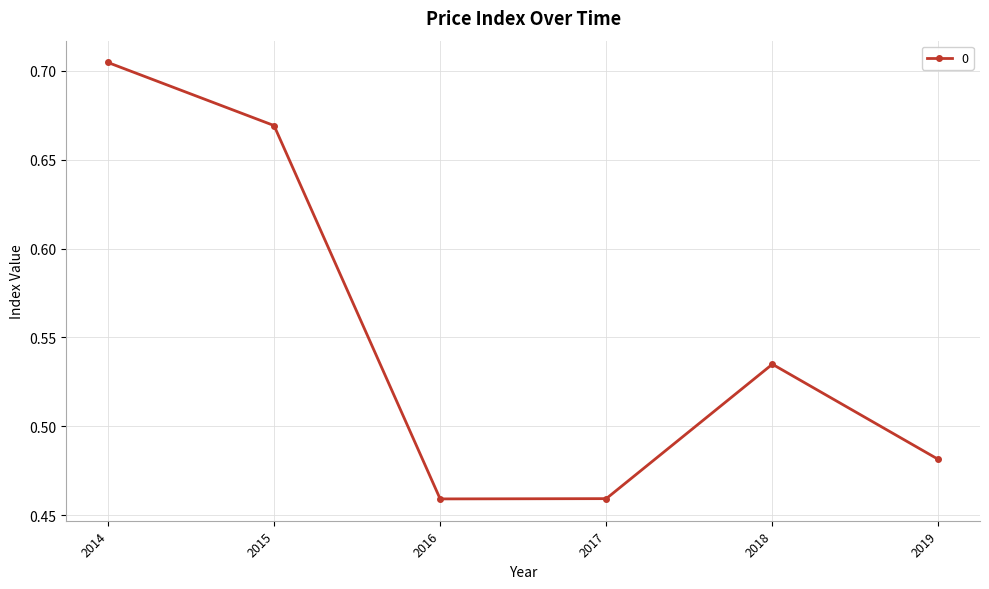

What is the average value?

0.6